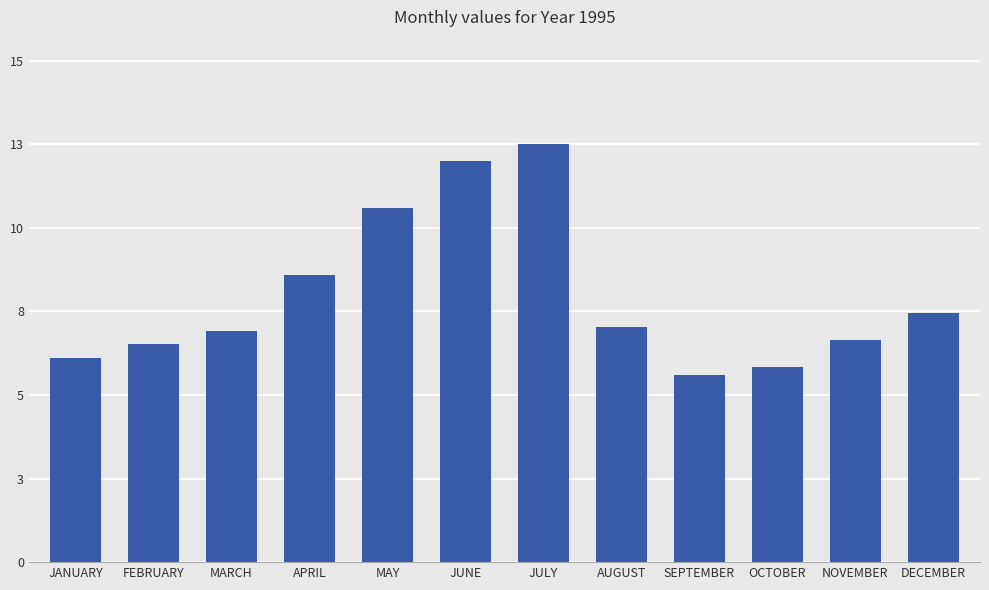

Does the chart contain any negative values?

No